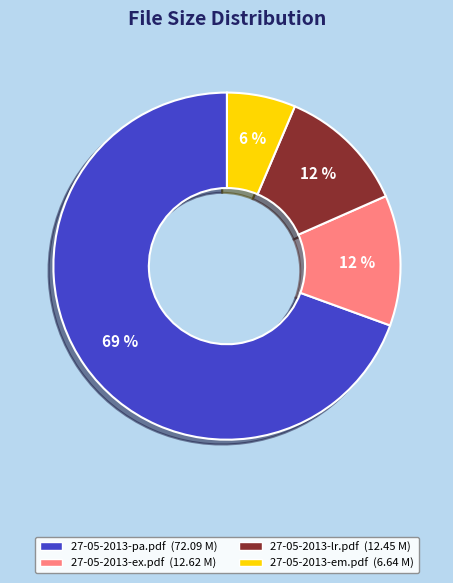

How many segments does this pie chart have?

4